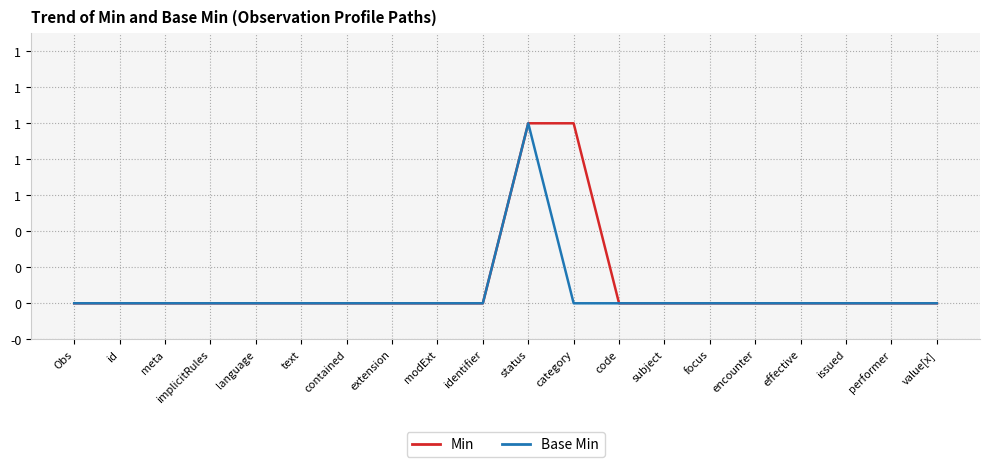

Does the chart have visible grid lines?

Yes